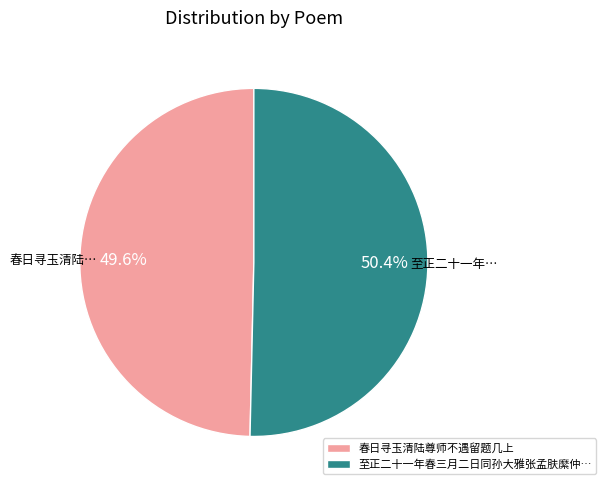

Which has a higher value, 春日寻玉清陆尊师不遇留题几上 or 至正二十一年春三月二日同孙大雅张孟肤縻仲…?

至正二十一年春三月二日同孙大雅张孟肤縻仲…